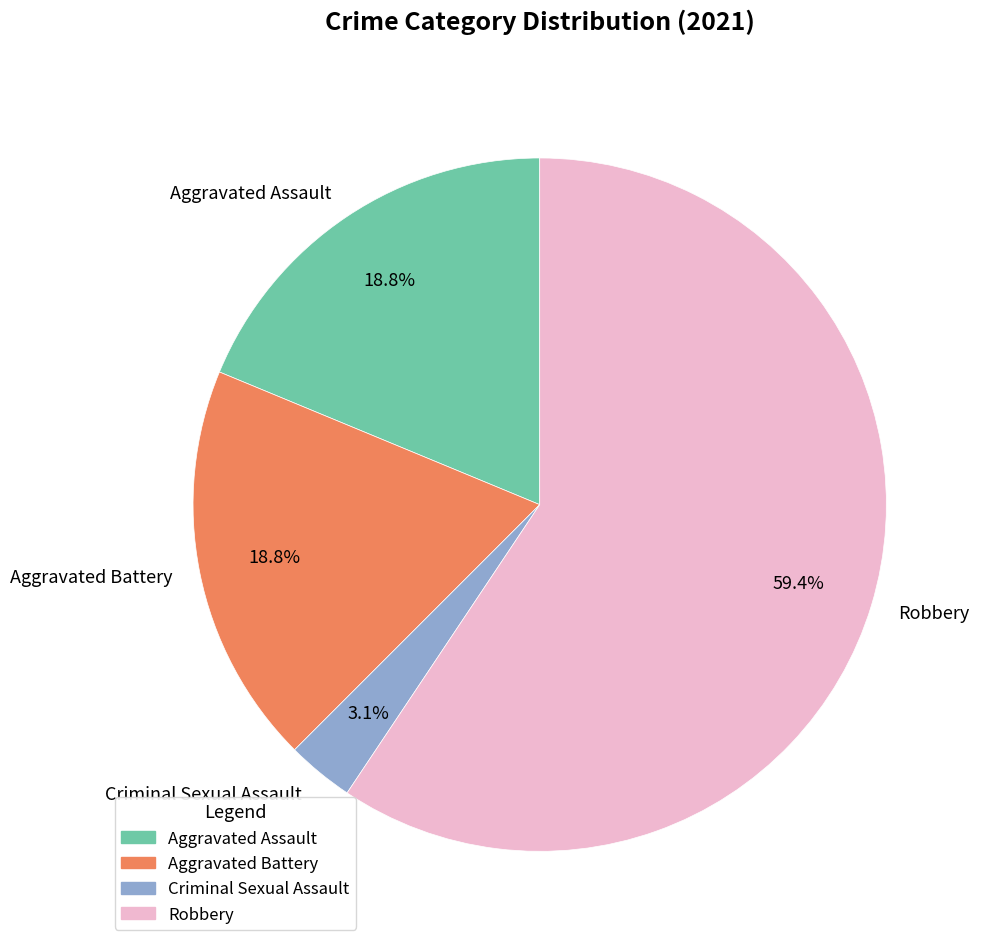

How many segments does this pie chart have?

4